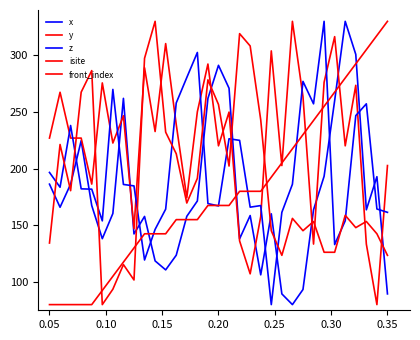

List the series in order of their peak value, lowest first.

x, y, z, isite, front_index